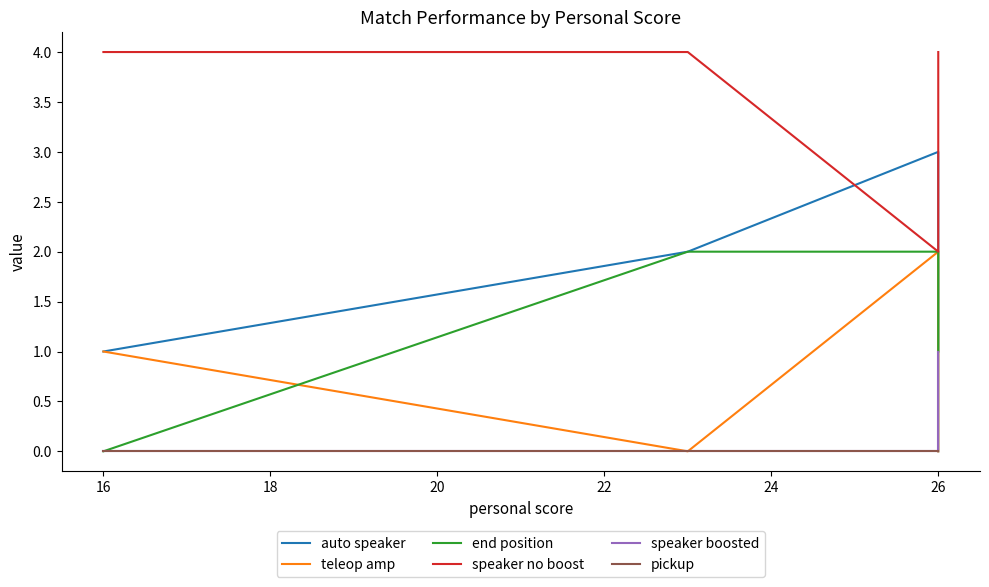

The value of pickup at 26 is 0. True or false?

True